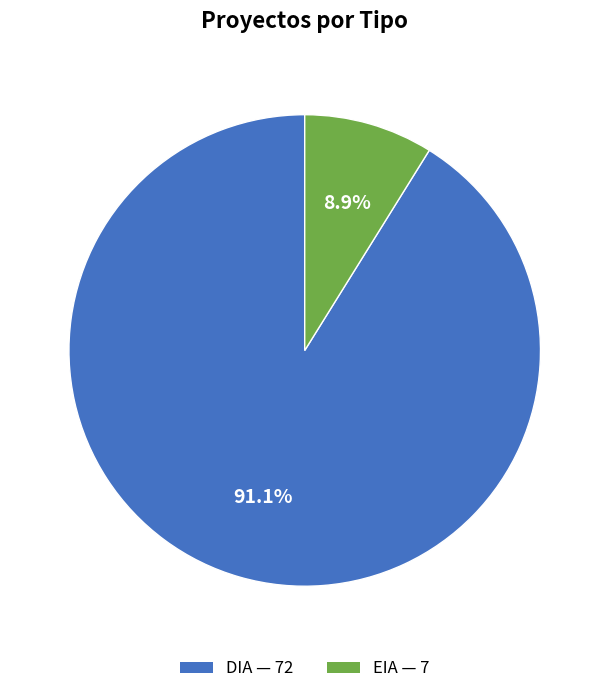

To the nearest percent, what percentage of the pie is EIA?

9%